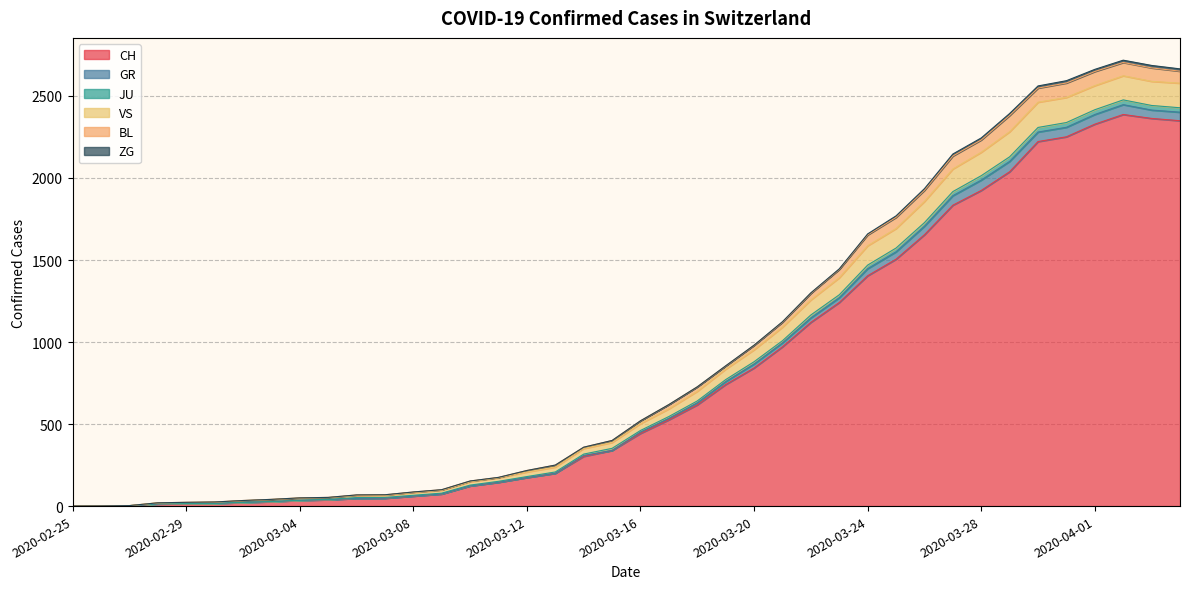

Where is the first local maximum for JU?

2020-04-02